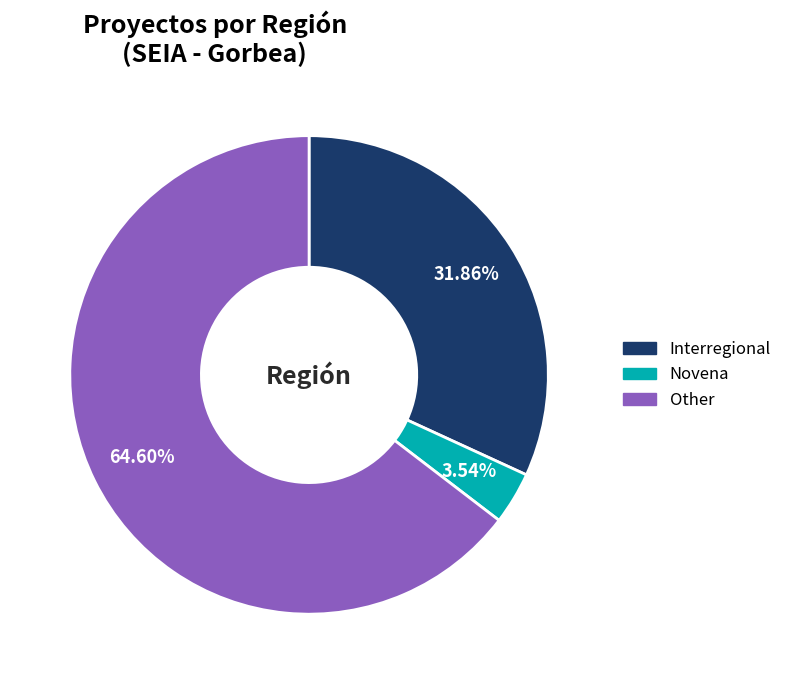

To the nearest percent, what is the difference between the largest and smallest slice percentages?

61%